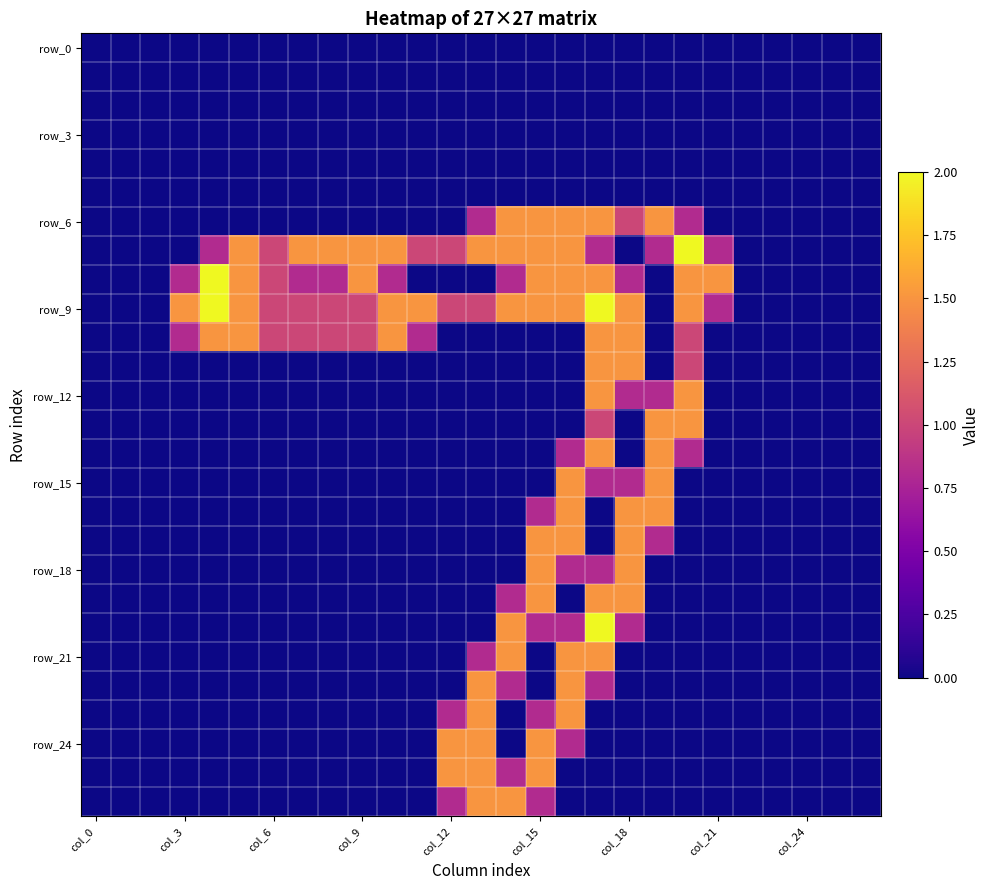

How many data points does each series have?

27